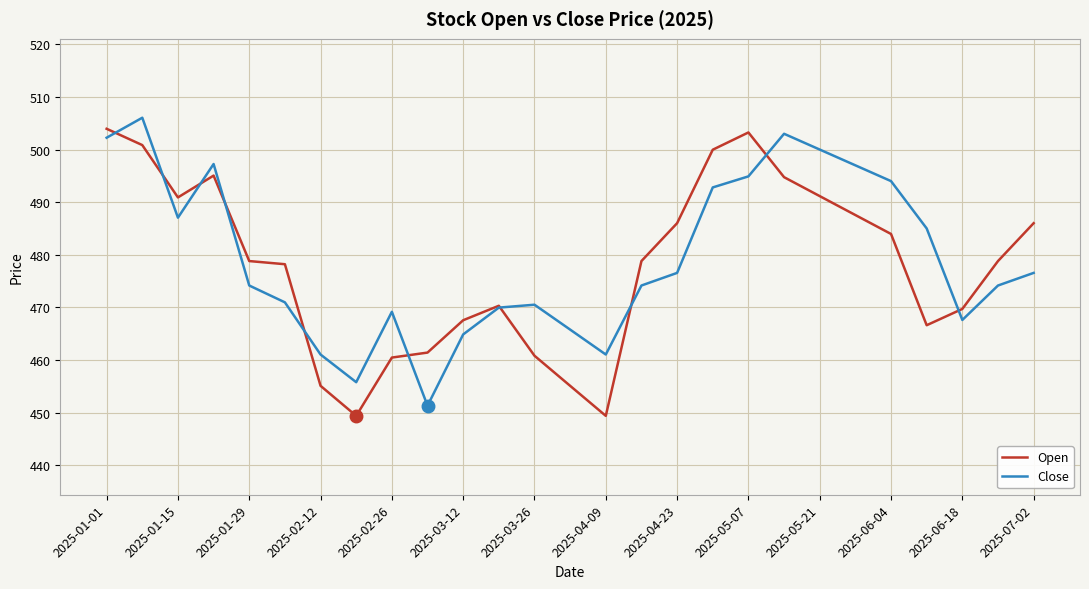

After their last crossing, which series has the higher values: Close or Open?

Open